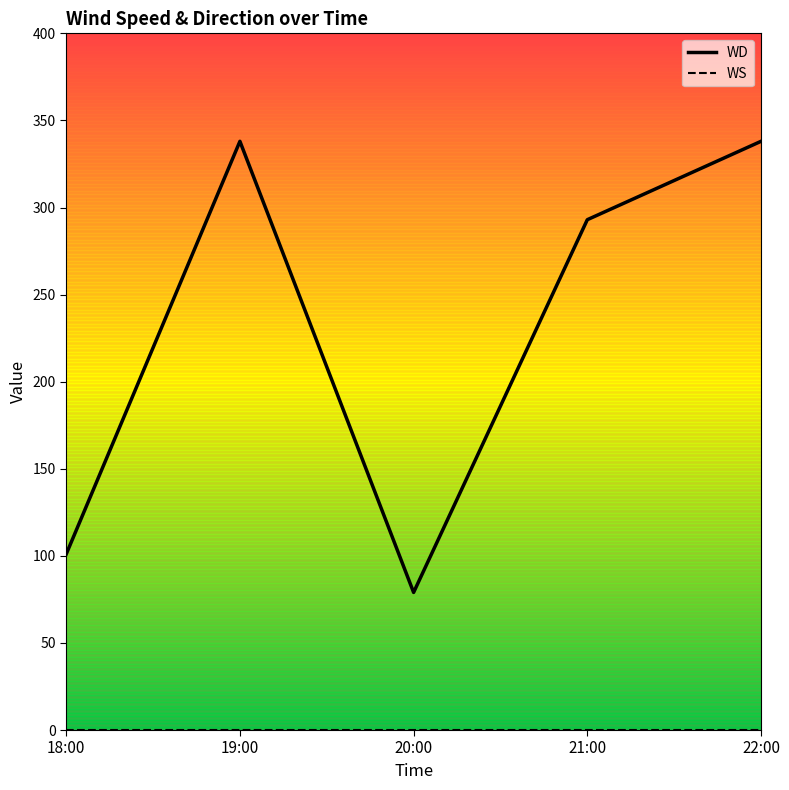

True or false: WD has a value of 338 at 22:00.

True